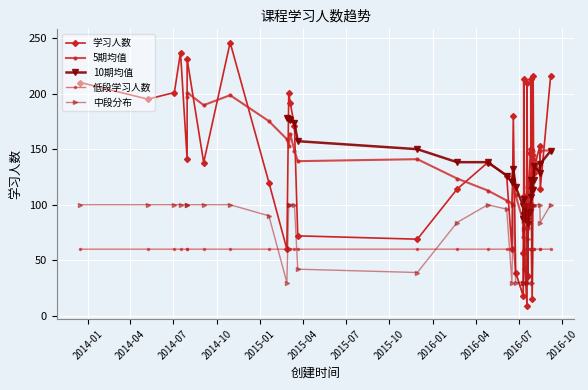

List the labels in order of value, largest first.

2014-10-29, 2014-07-16, 2014-07-30, 2016-07-31, 2016-09-06, 2016-07-11, 2016-07-26, 2013-12-16, 2016-07-18, 2014-07-03, 2015-03-02, 2014-05-08, 2015-03-05, 2016-06-19, 2015-03-14, 2016-08-14, 2016-07-26, 2016-07-25, 2014-07-30, 2014-09-03, 2016-04-26, 2016-08-02, 2016-08-01, 2016-06-05, 2015-01-19, 2016-02-21, 2016-08-15, 2016-07-11, 2016-07-20, 2015-03-21, 2015-11-29, 2015-02-26, 2016-06-16, 2016-07-10, 2016-07-14, 2016-06-24, 2016-07-20, 2016-07-10, 2016-07-29, 2016-07-18